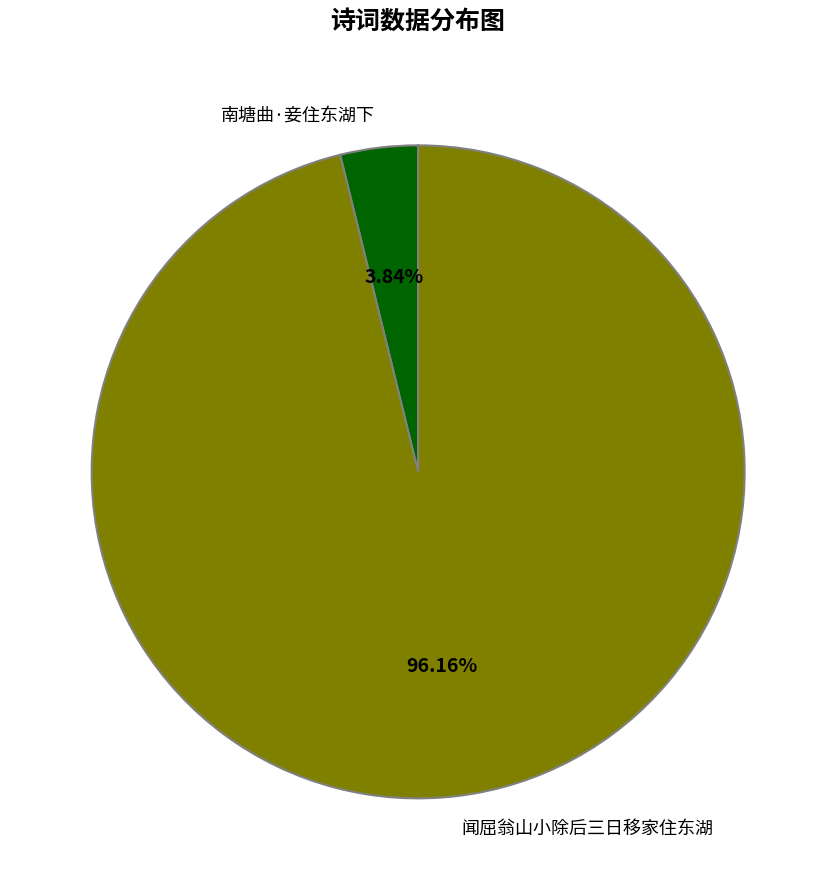

Does 闻屈翁山小除后三日移家住东湖 account for over 50% of the chart?

Yes